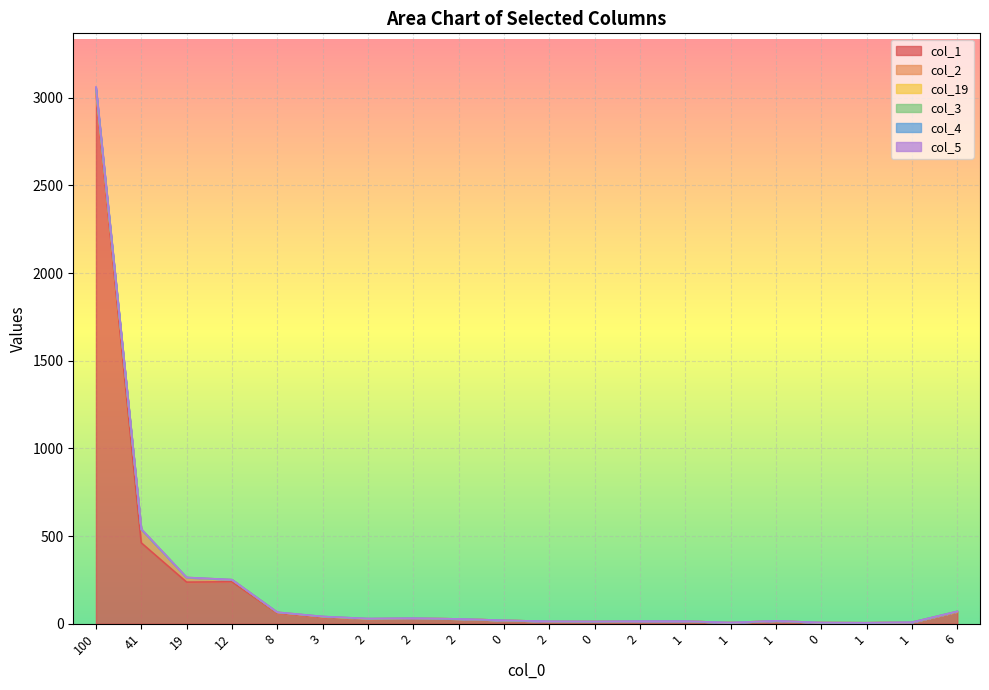

List the labels in order of col_4 value, largest first.

100, 3, 2, 41, 19, 12, 8, 2, 2, 0, 2, 0, 2, 1, 1, 1, 0, 1, 1, 6